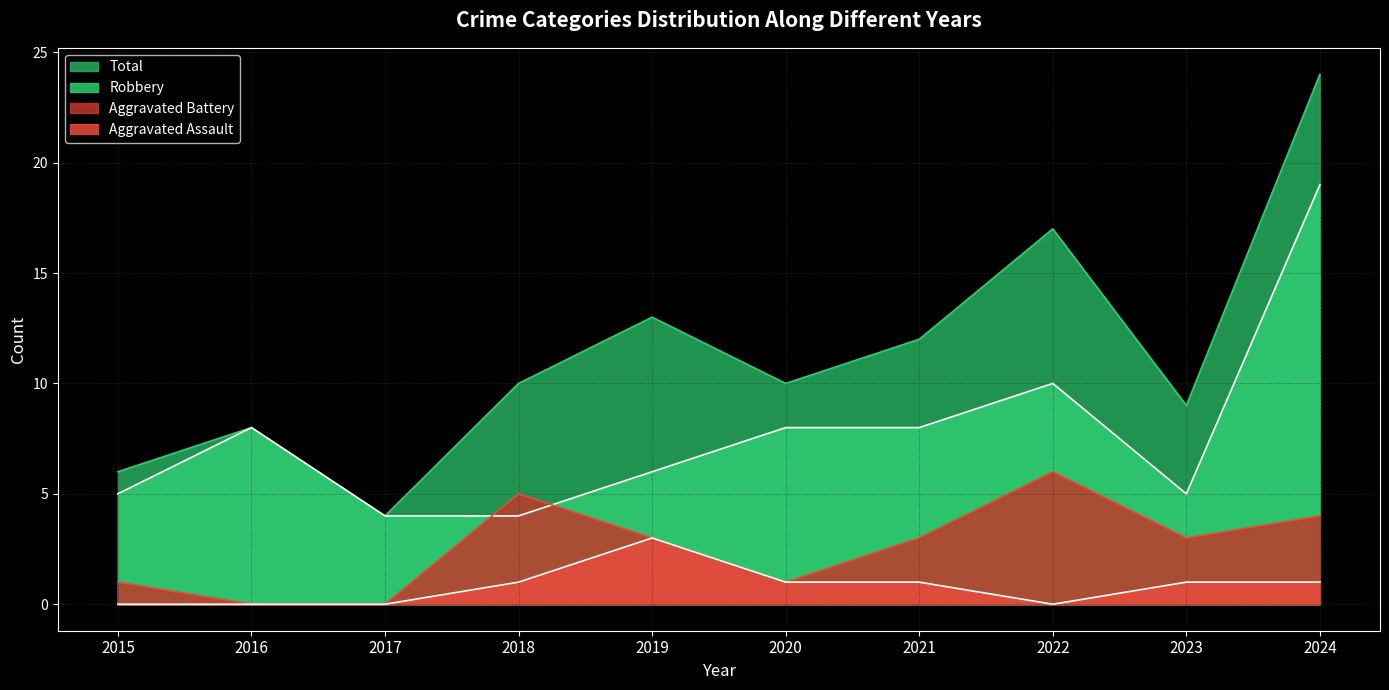

How many distinct data groups are displayed?

4